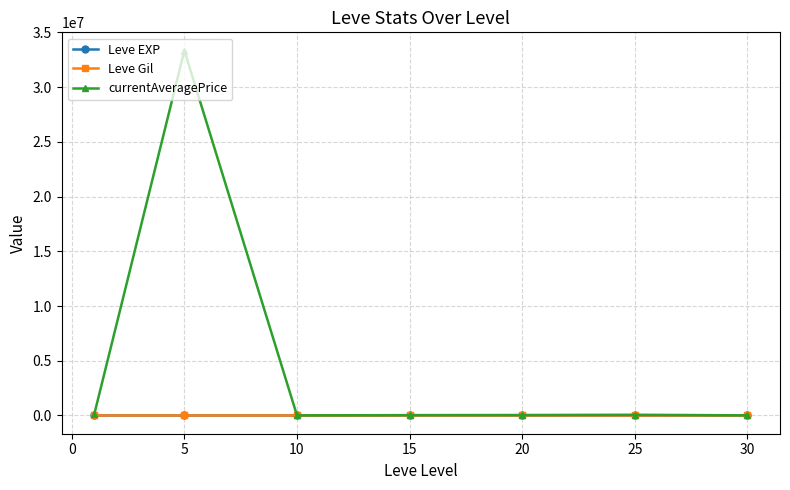

True or false: Leve Gil has more than 0 points higher than both neighbors.

True